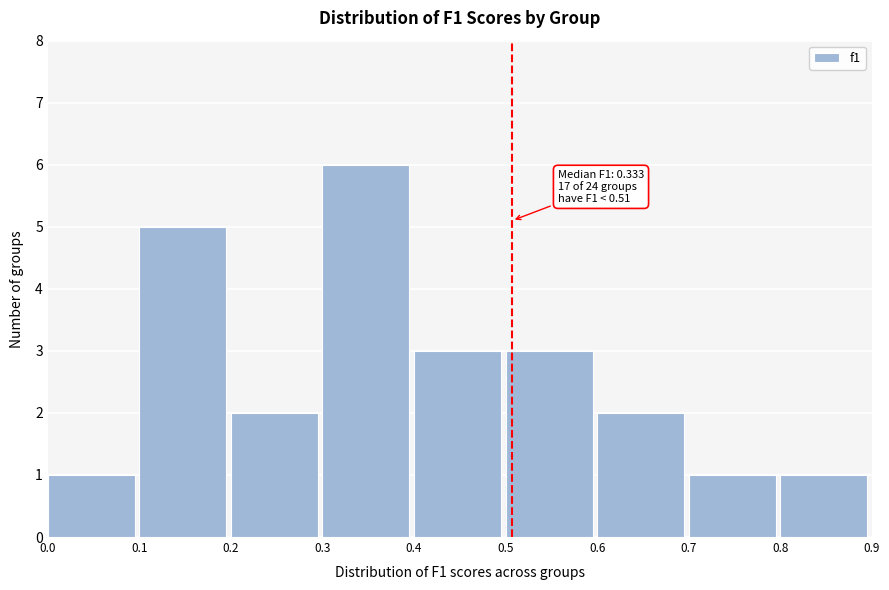

Which range on the x-axis has the tallest bar?

0.3 to 0.4